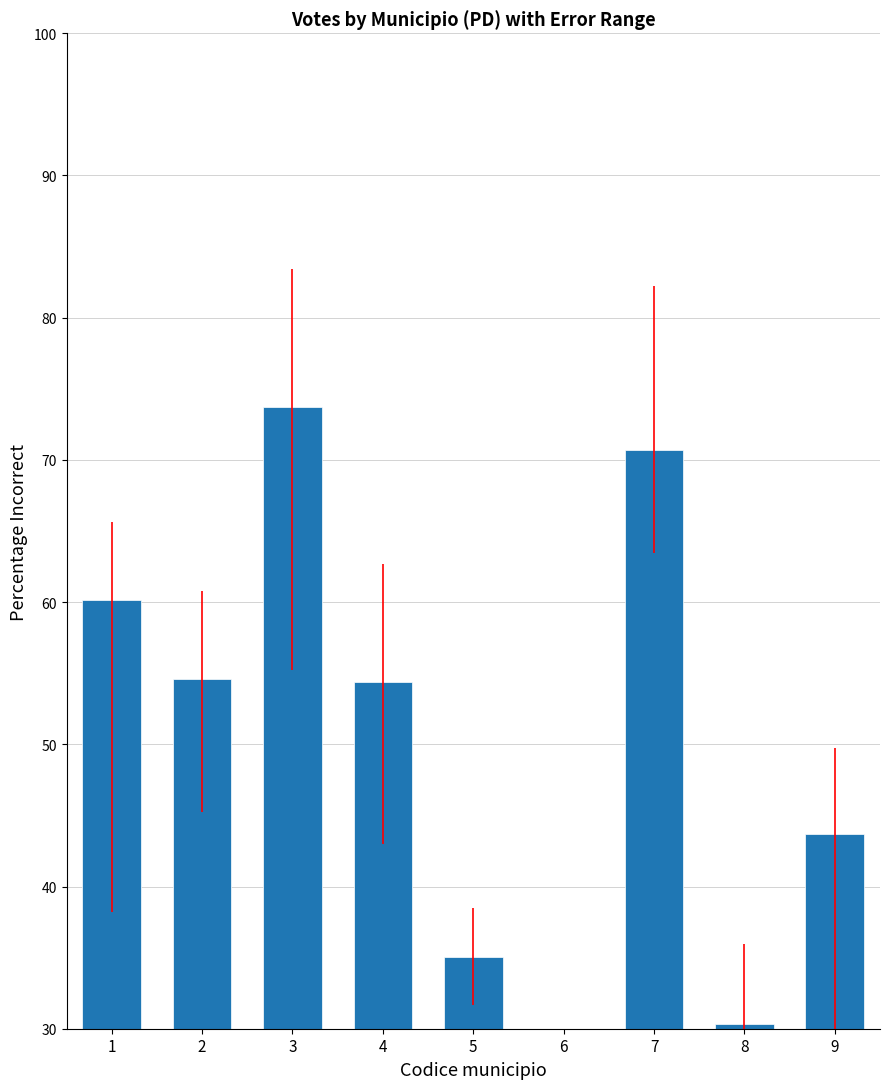

Reading left to right, transcribe all the data shown in this chart.

1=60.2	2=54.6	3=73.7	4=54.4	5=35.0	6=21.8	7=70.7	8=30.3	9=43.7